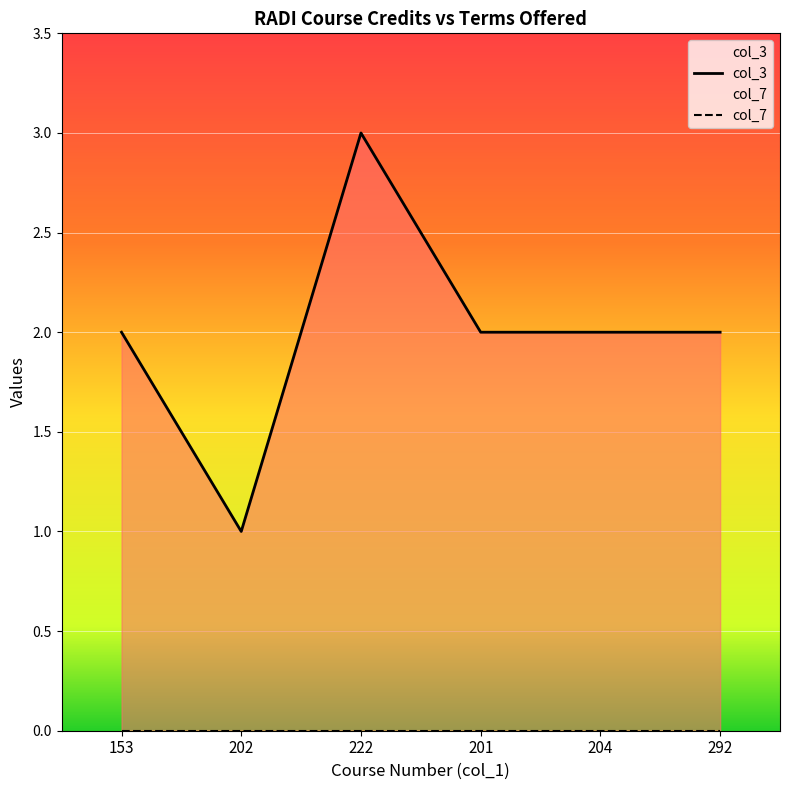

At which label is the value closest to 2?

153